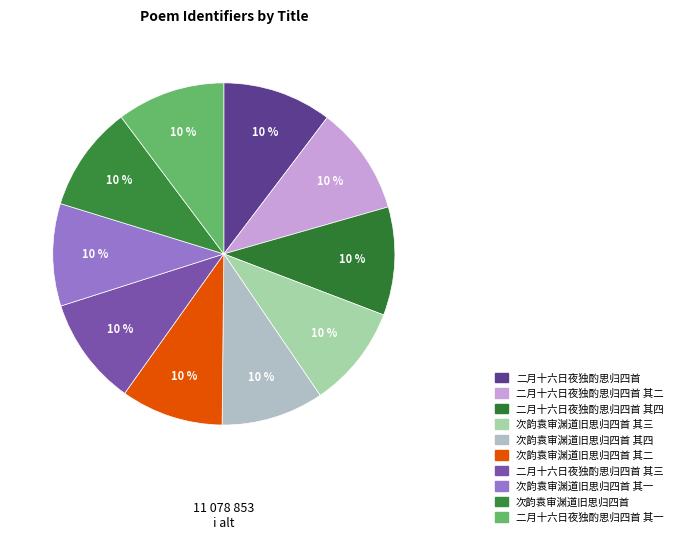

Count the number of slices in the pie.

10